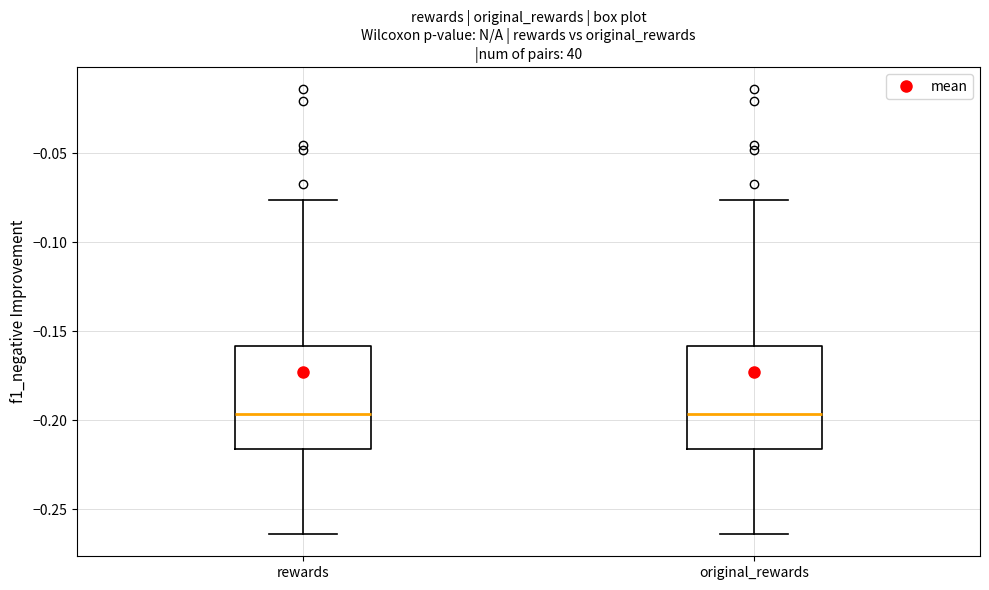

Reading left to right, transcribe this box plot: for each box, give where its median line is, the range the box spans, and where its two whiskers end, as read against the y-axis. The values are not printed on the chart, so give them approximately, as read against the axis.

rewards: median -0.195, box -0.215 to -0.160, whiskers -0.265 to -0.075
original_rewards: median -0.195, box -0.215 to -0.160, whiskers -0.265 to -0.075